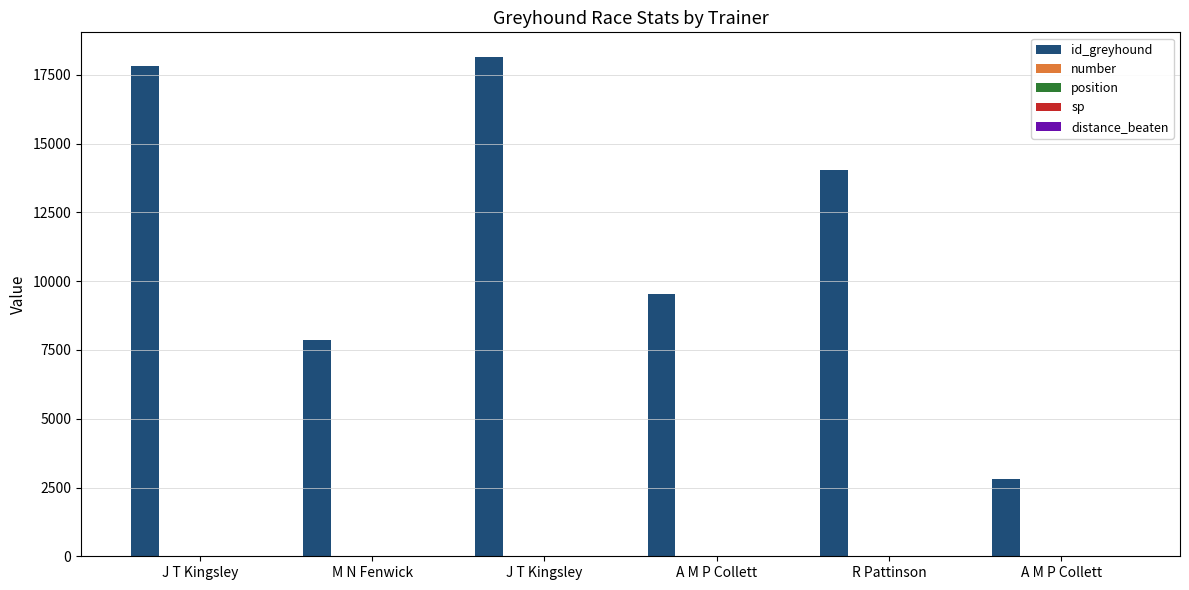

How many groups of bars are there?

6